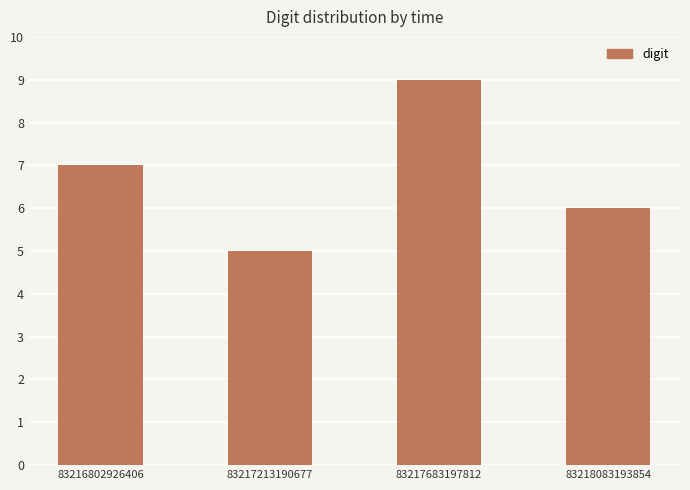

Approximately how many times larger is the value at 83218083193854 compared to 83216802926406?

0.9